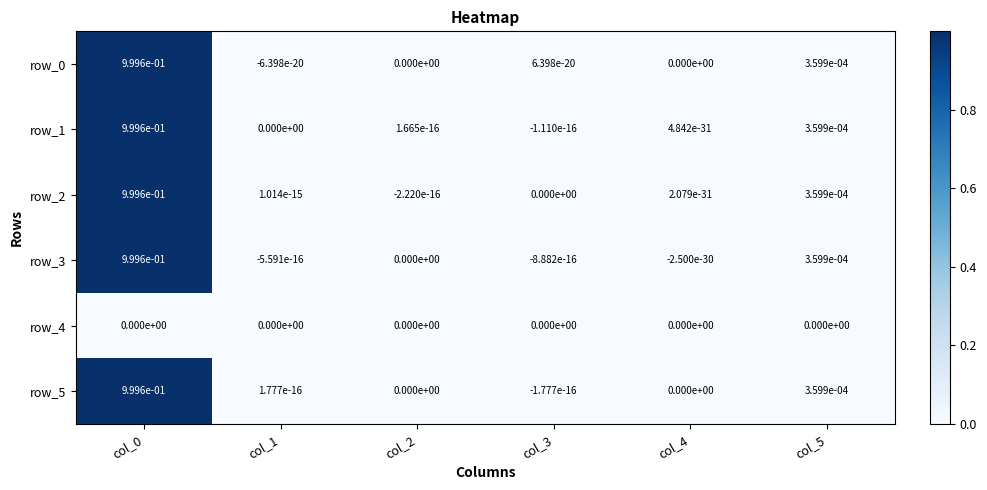

The row_3 series shows 1.0 at col_0. True or false?

True